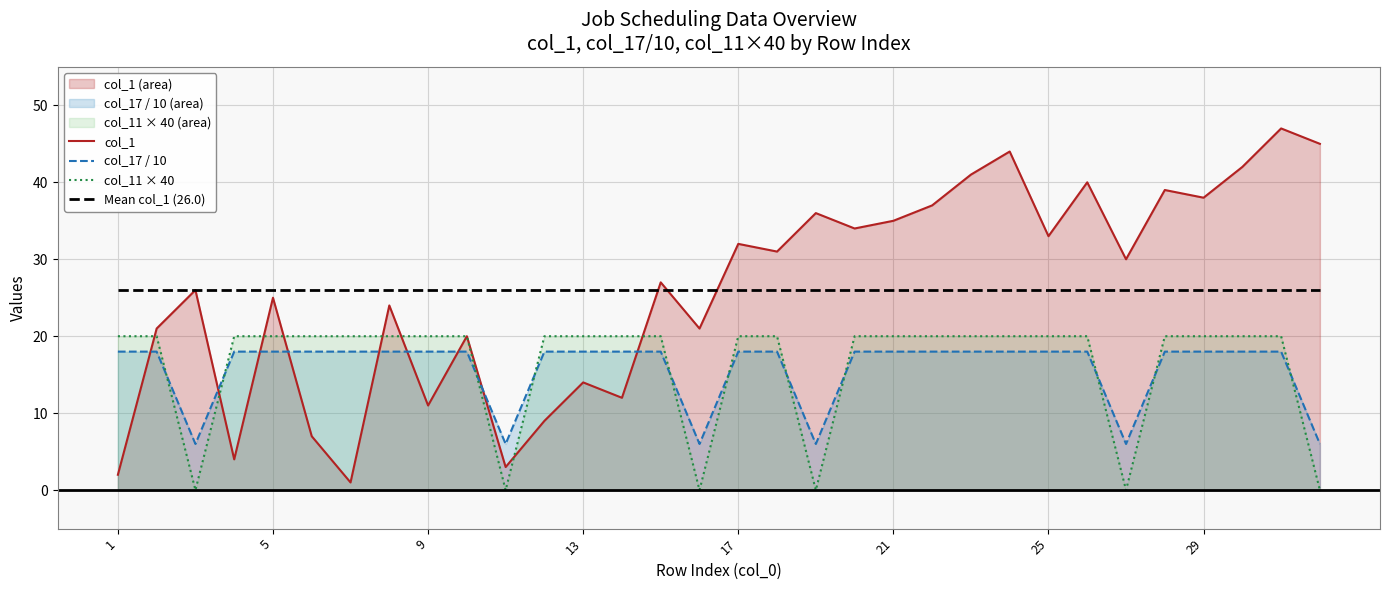

Which series has the largest total across all categories?

col_1